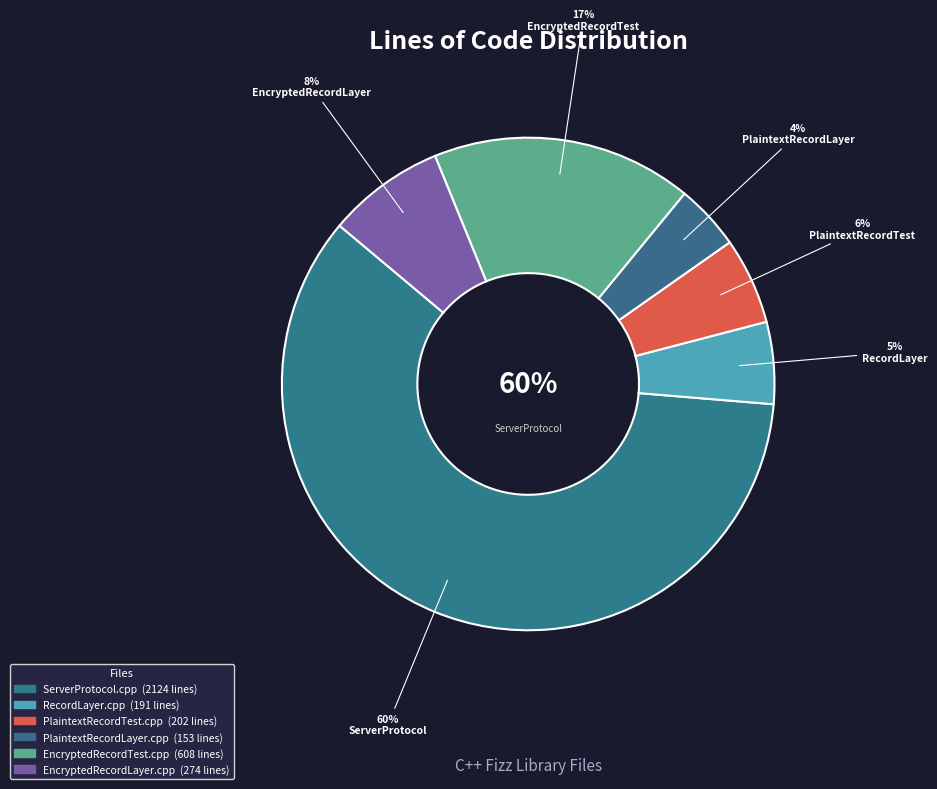

Is it true that PlaintextRecordLayer.cpp is 1% of the pie?

False